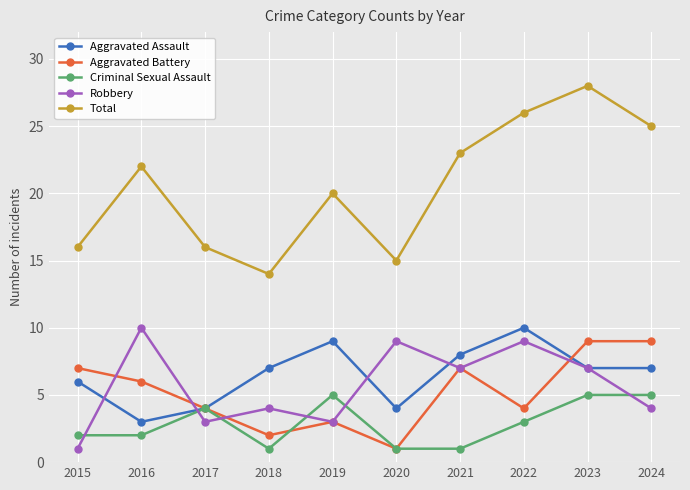

What is the total value across all series at 2023?

56